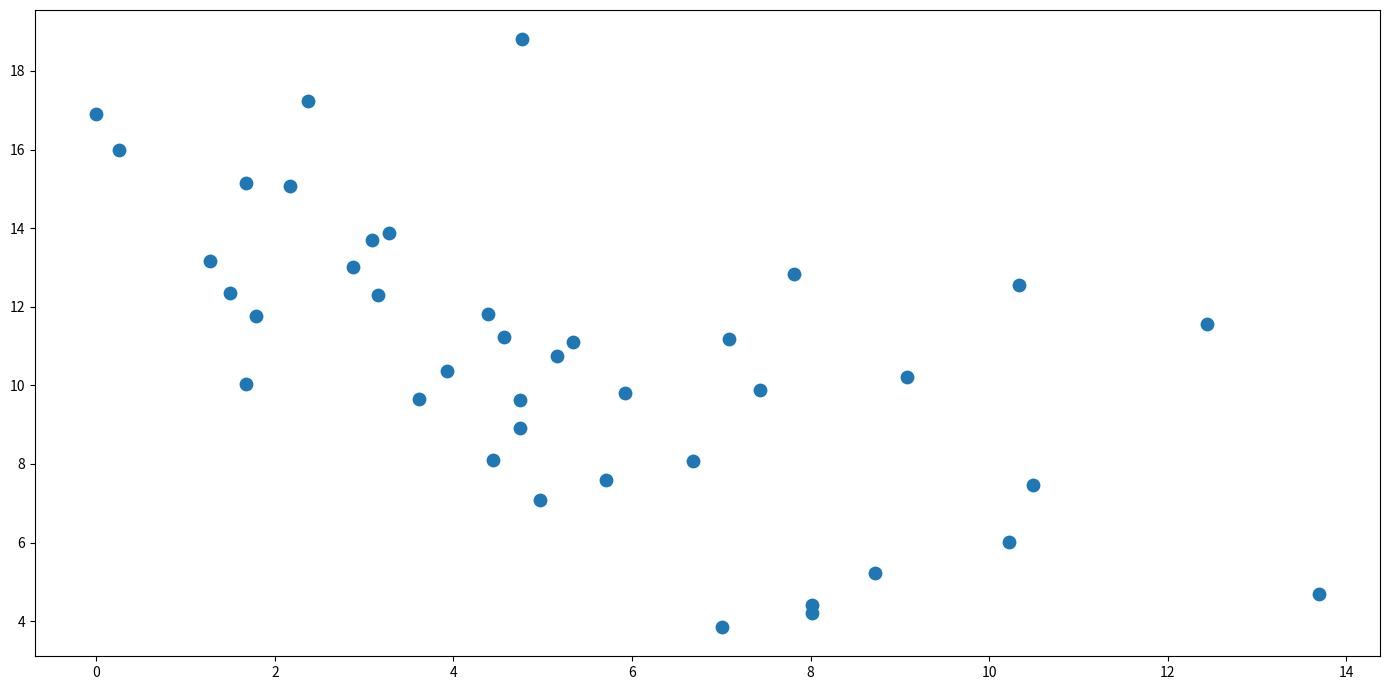

What is the range of Y values (max minus min)?

14.9